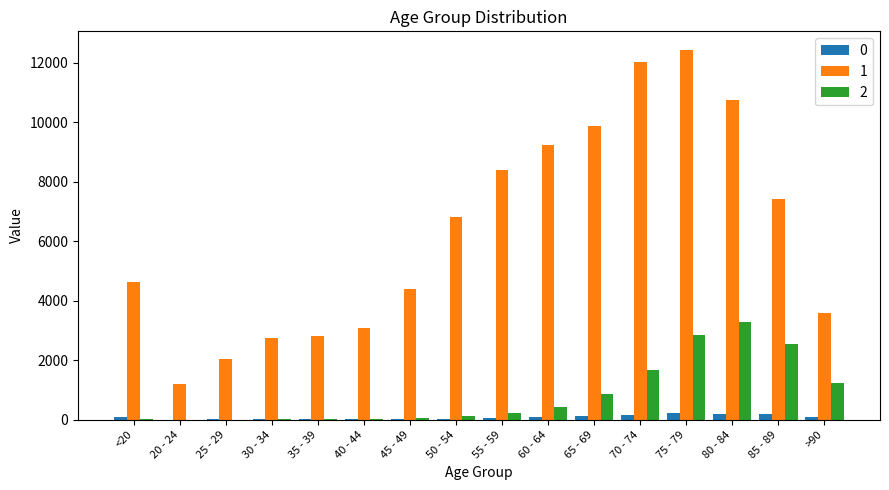

At which category is the sum across all series the highest?

75 - 79